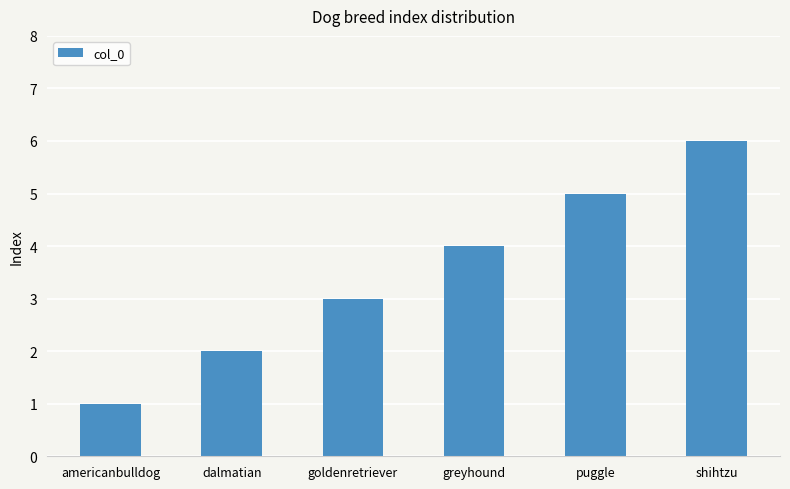

What is the ratio of the value at americanbulldog to the value at puggle?

0.2